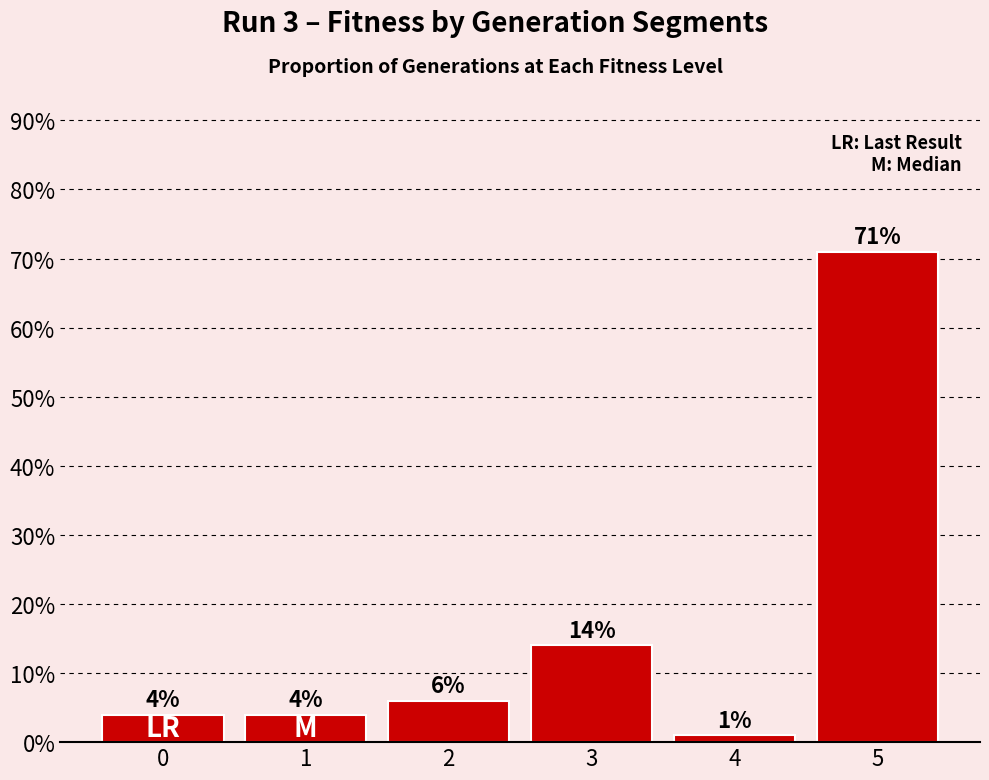

Reading left to right, list all the values displayed in this chart.

0.0	0.0	0.1	0.1	0.0	0.7